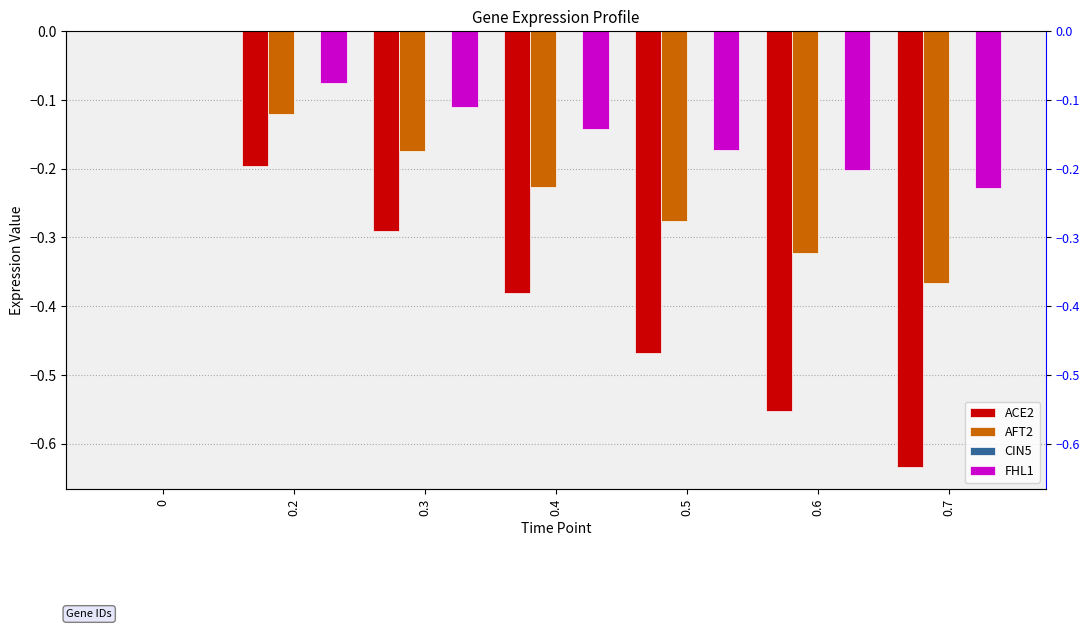

Reading right to left, what are all the values shown in this chart?

ACE2: -0.6	-0.6	-0.5	-0.4	-0.3	-0.2	0.0
AFT2: -0.4	-0.3	-0.3	-0.2	-0.2	-0.1	0.0
CIN5: 0.0	0.0	0.0	0.0	0.0	0.0	0.0
FHL1: -0.2	-0.2	-0.2	-0.1	-0.1	-0.1	0.0